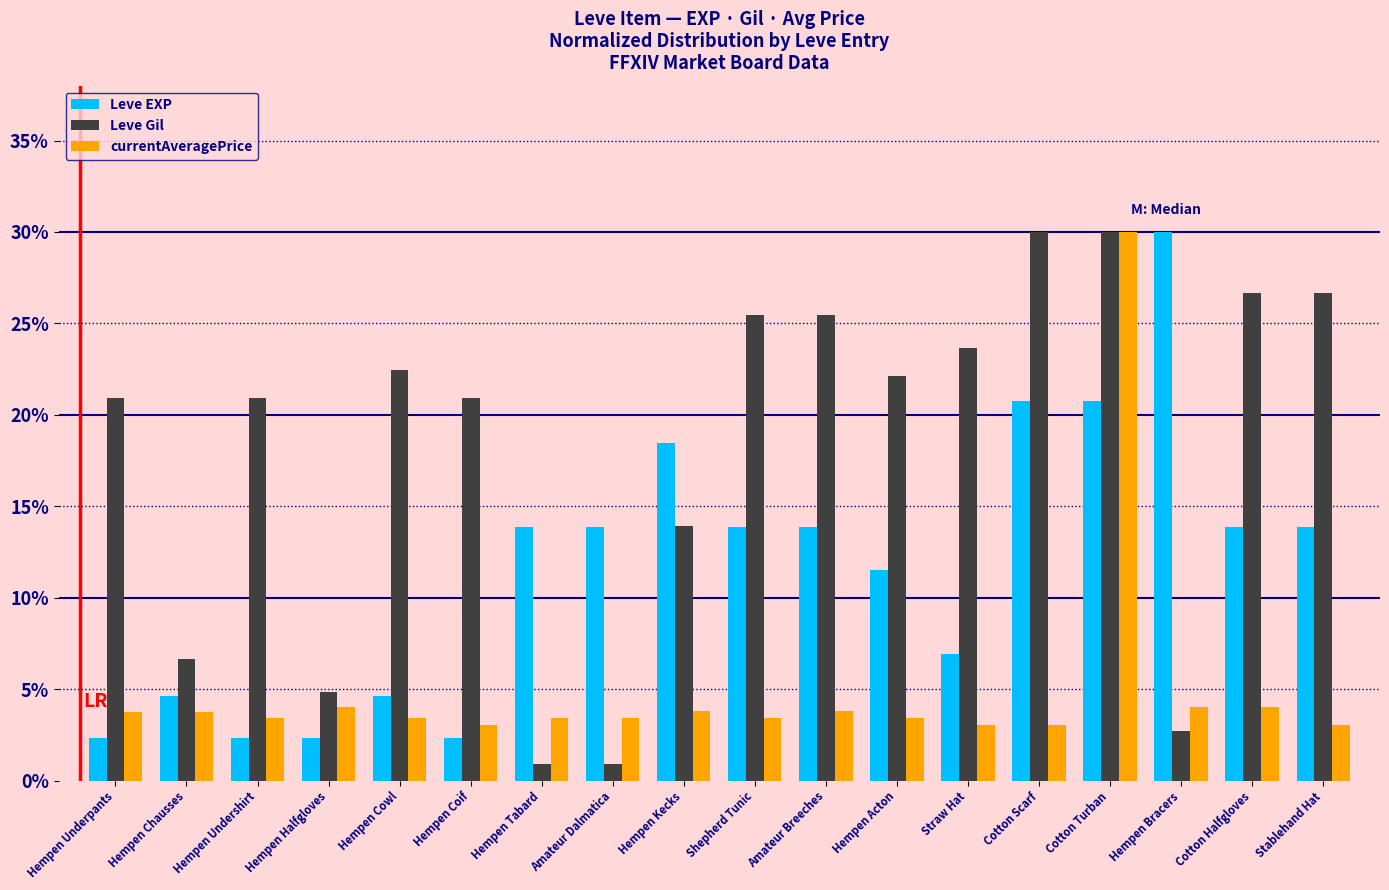

What are all the series names shown in the legend?

Leve EXP, Leve Gil, currentAveragePrice